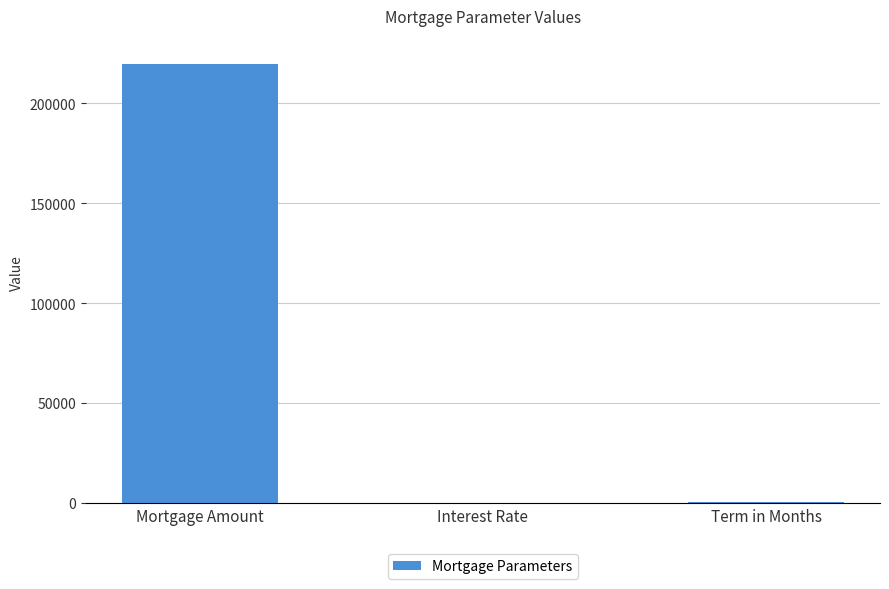

Are the bars horizontal?

No